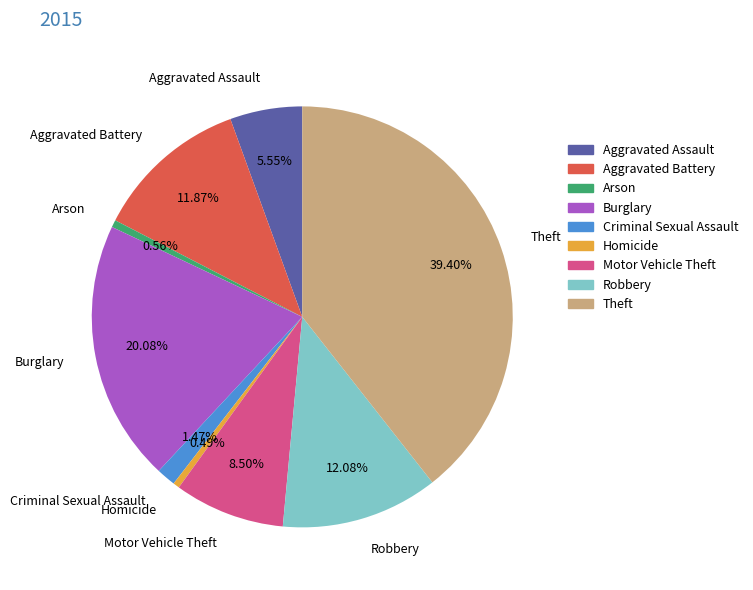

Which category has the biggest portion of the pie?

Theft